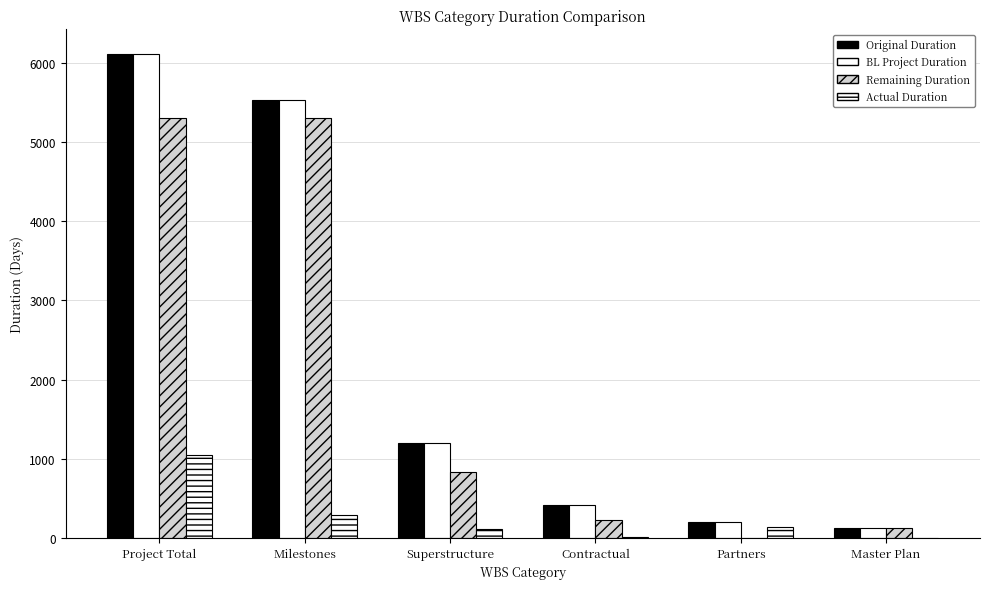

Which category has the highest value across all series?

Project Total